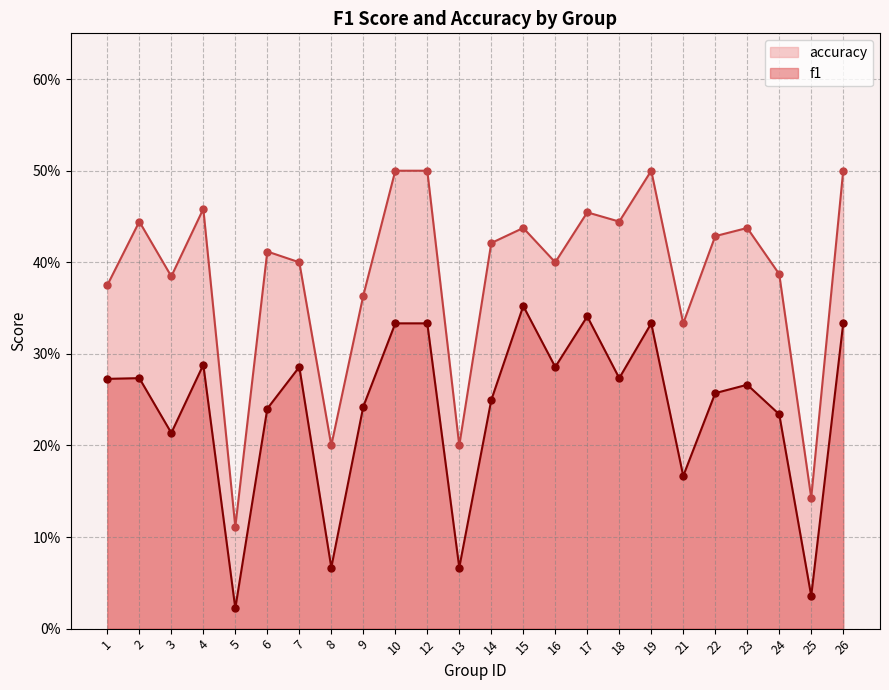

What is the difference between the second highest and minimum values in the f1 series?

0.3